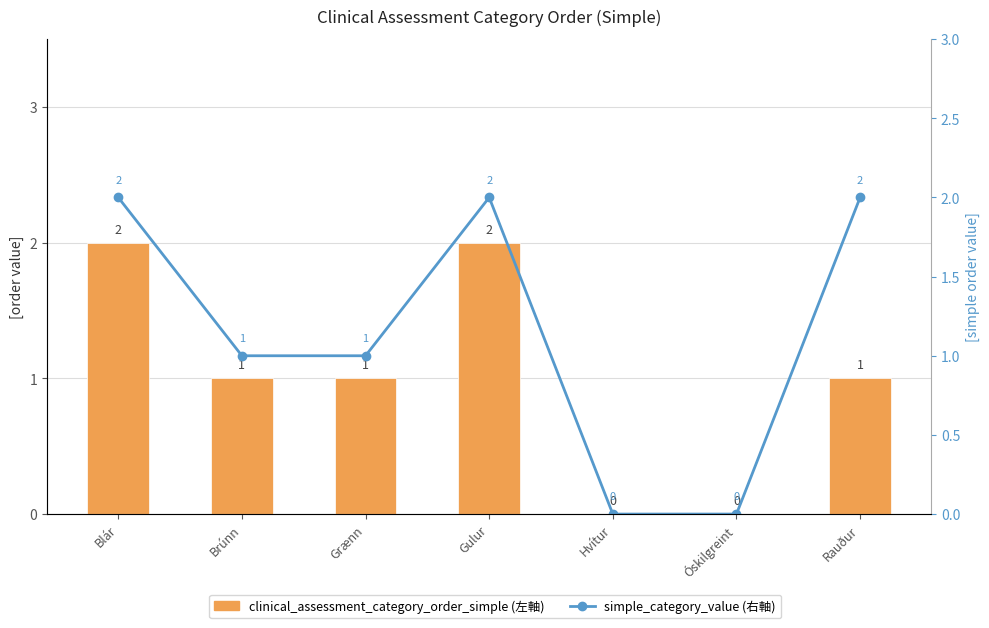

What is the label of the 3rd bar from the left?

Grænn